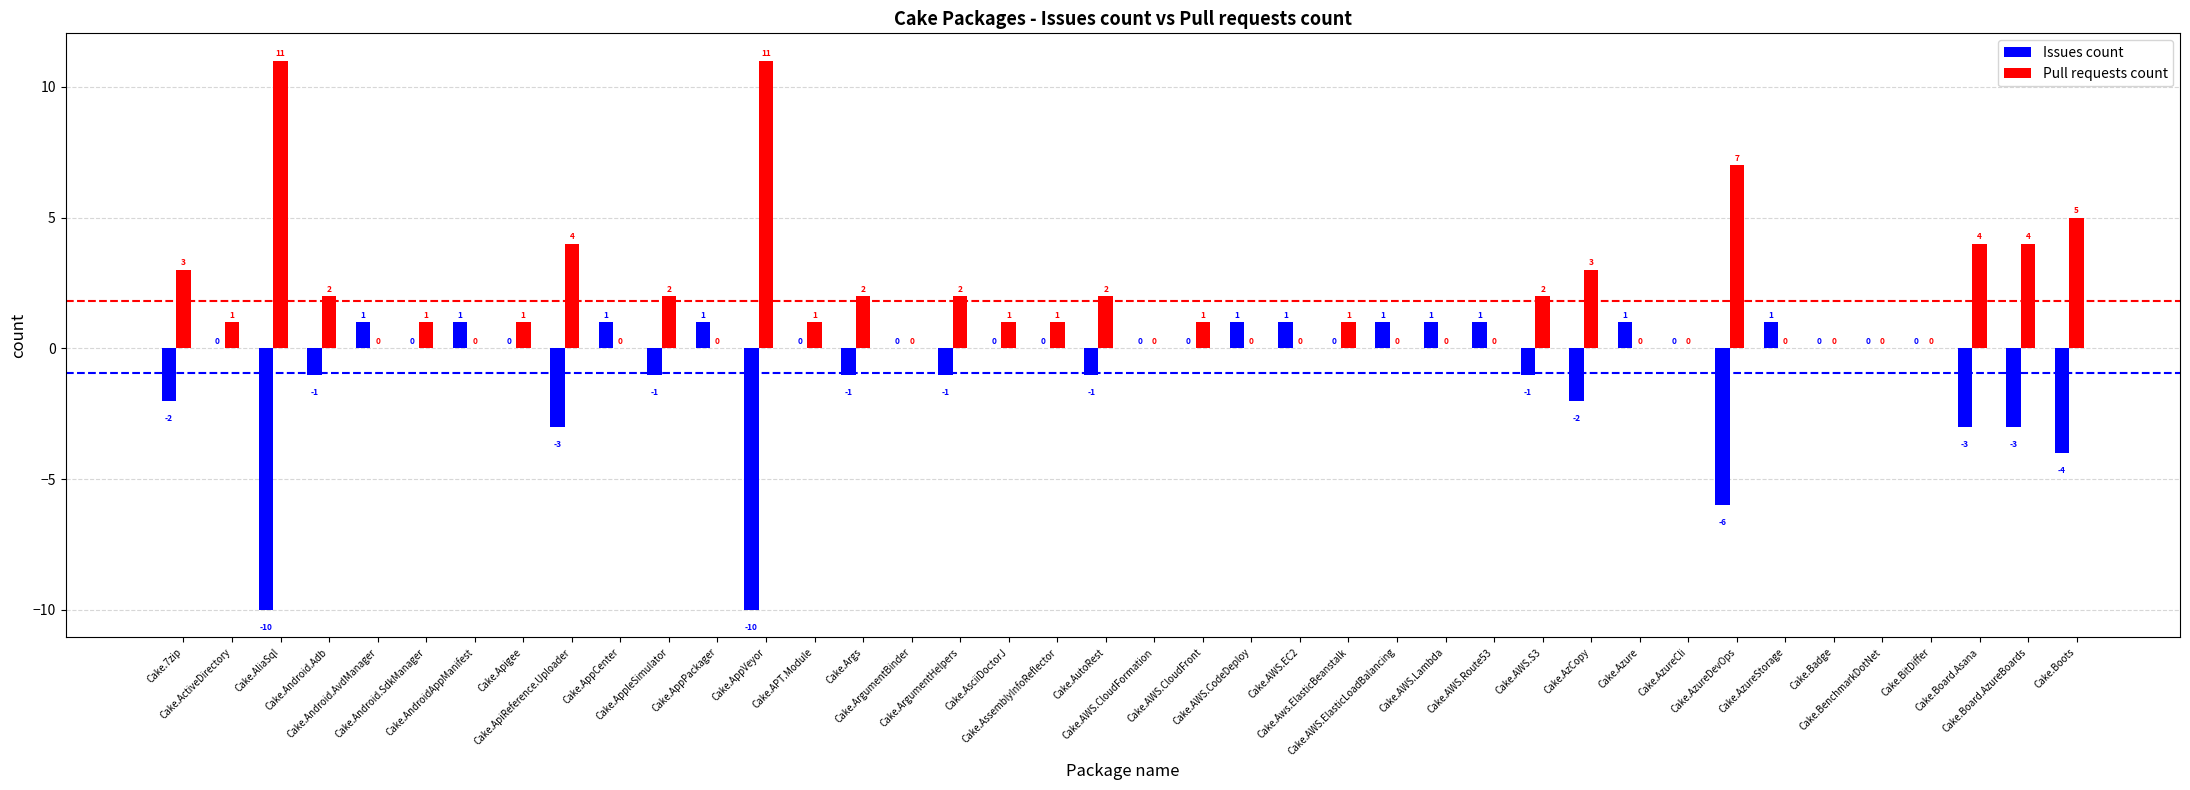

Which series has the largest total across all categories?

Pull requests count